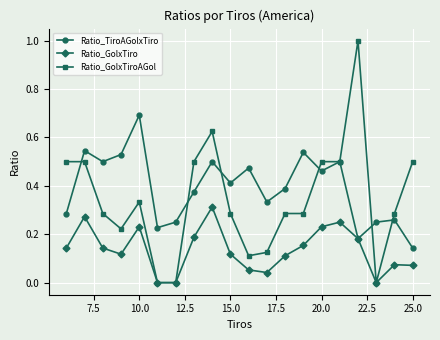

Which series has the largest total across all categories?

Ratio_TiroAGolxTiro